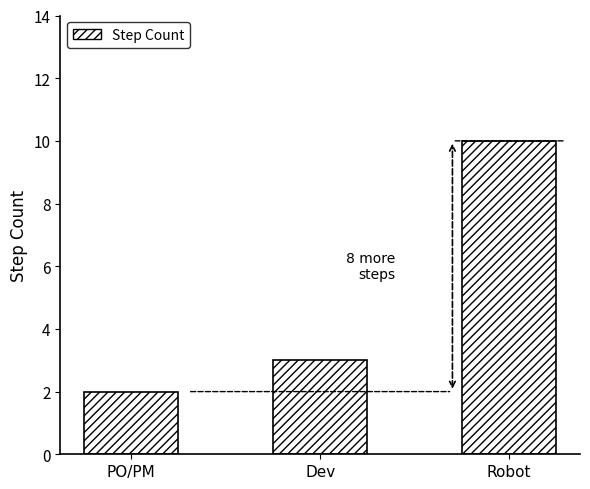

Count the values in the range 2 to 10.

3